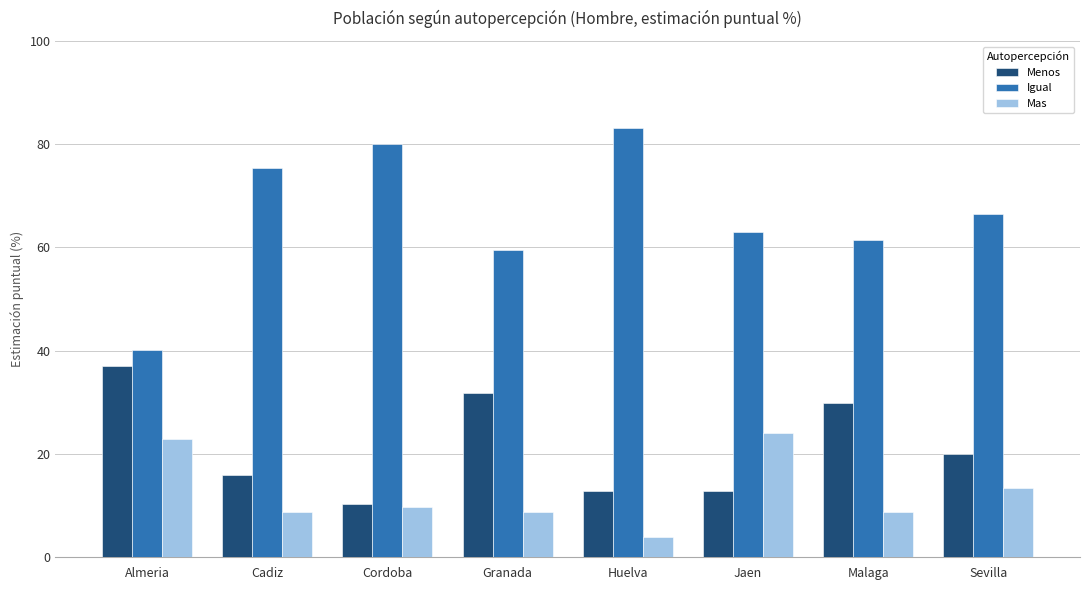

How many categories are shown in the chart?

8